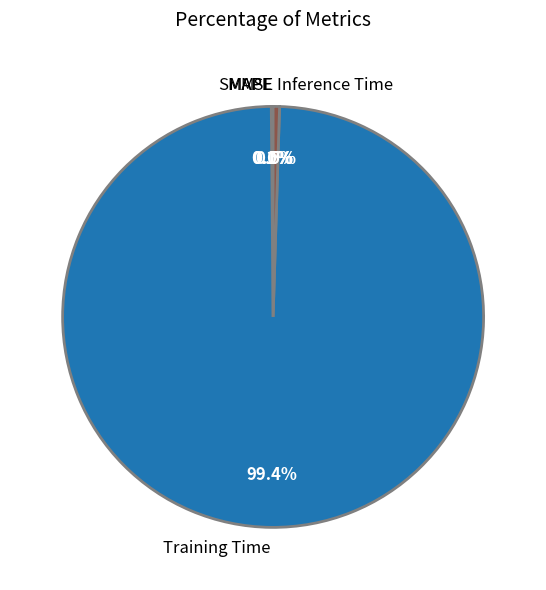

Which slice is the largest?

Training Time